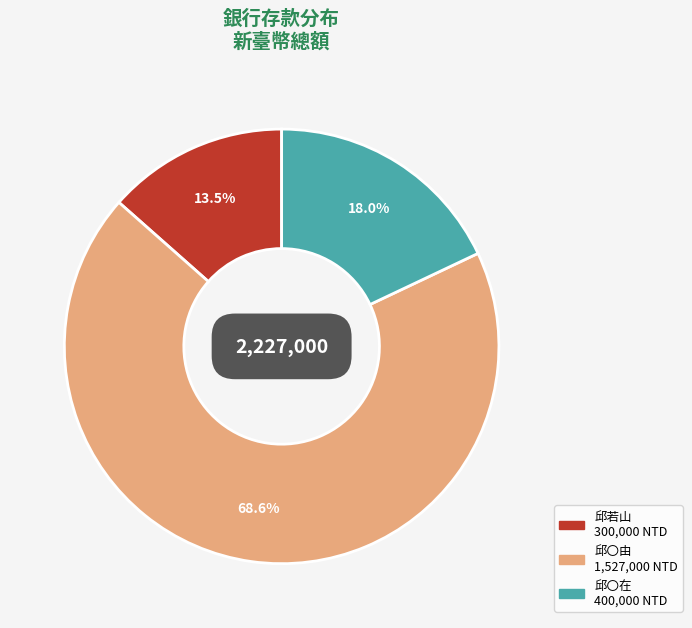

How many segments does this pie chart have?

3